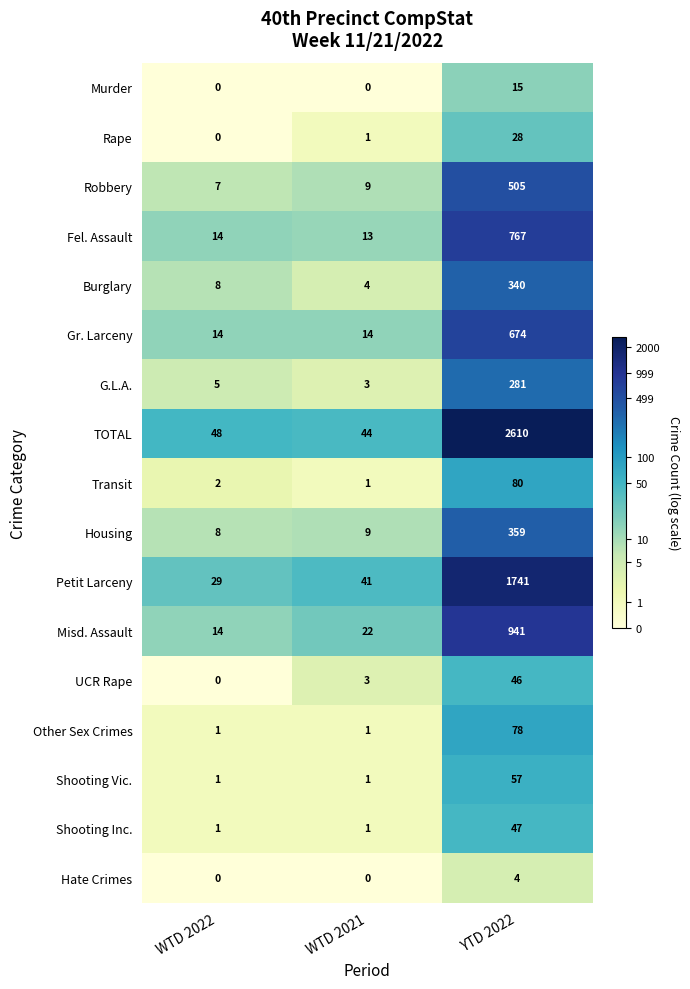

At which label does Housing reach its peak?

YTD 2022